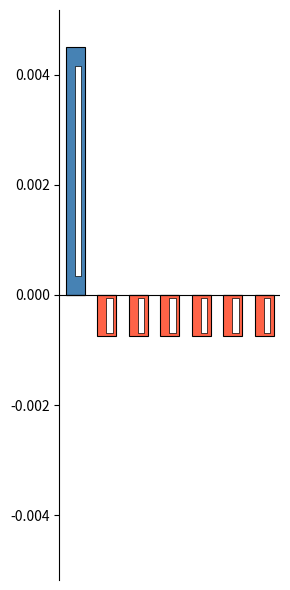

The chart shows a value of 0.0 at 0. True or false?

False